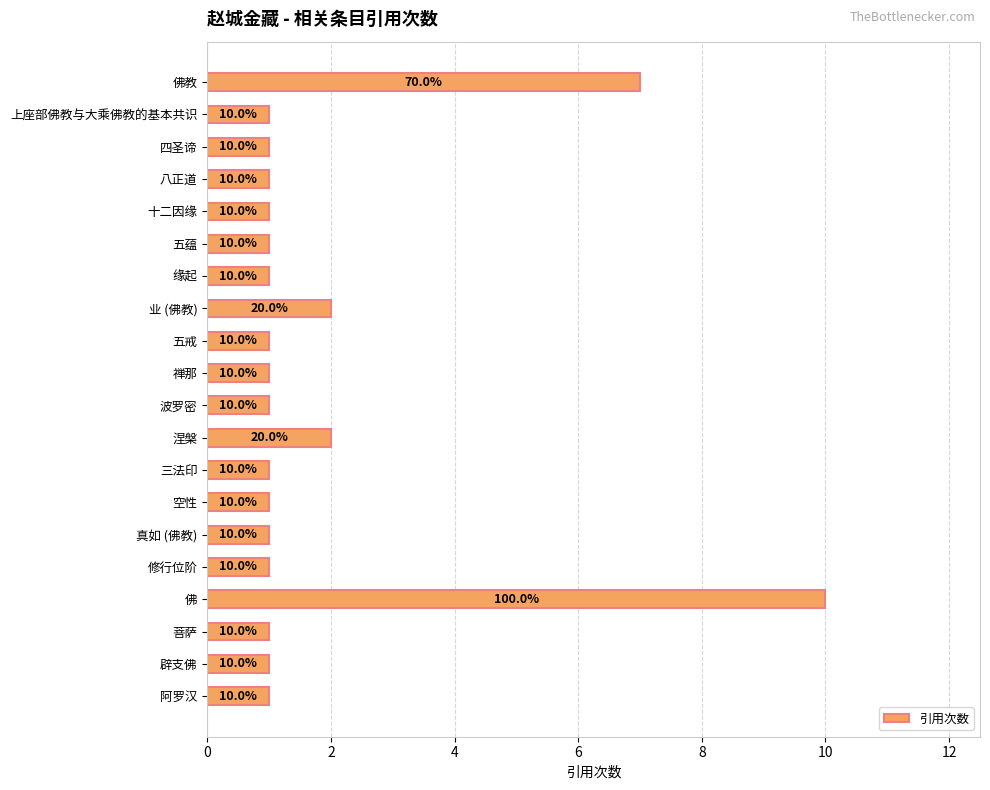

Reading top to bottom, what are all the values shown in this chart?

7	1	1	1	1	1	1	2	1	1	1	2	1	1	1	1	10	1	1	1